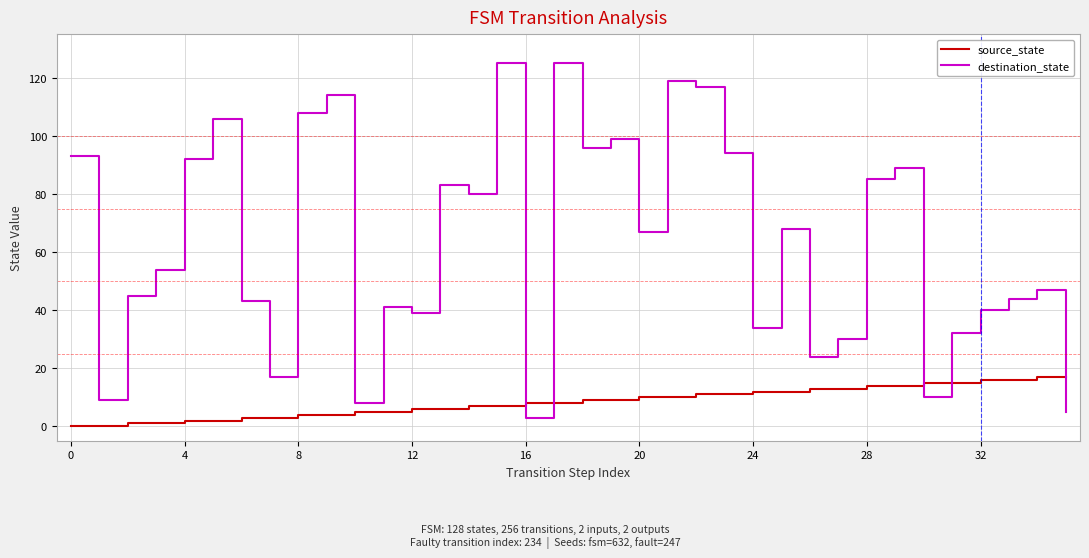

Which series has the widest spread of values?

destination_state